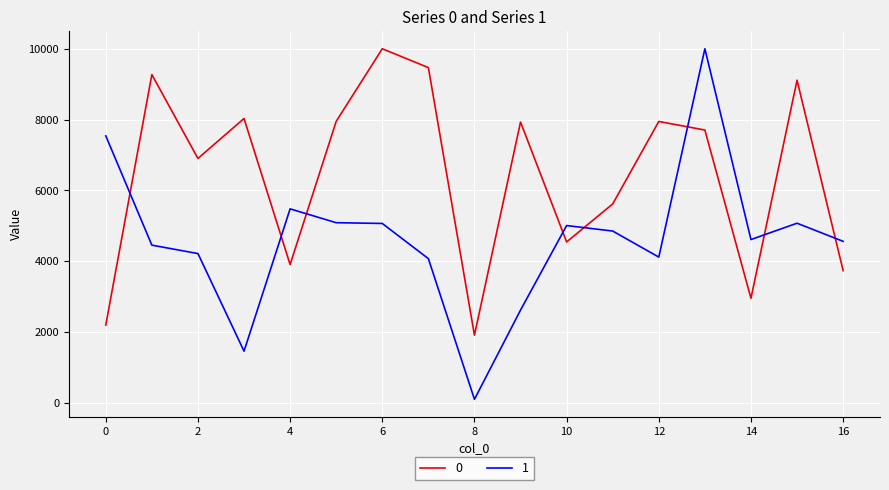

True or false: 1 and 0 intersect in this chart.

True